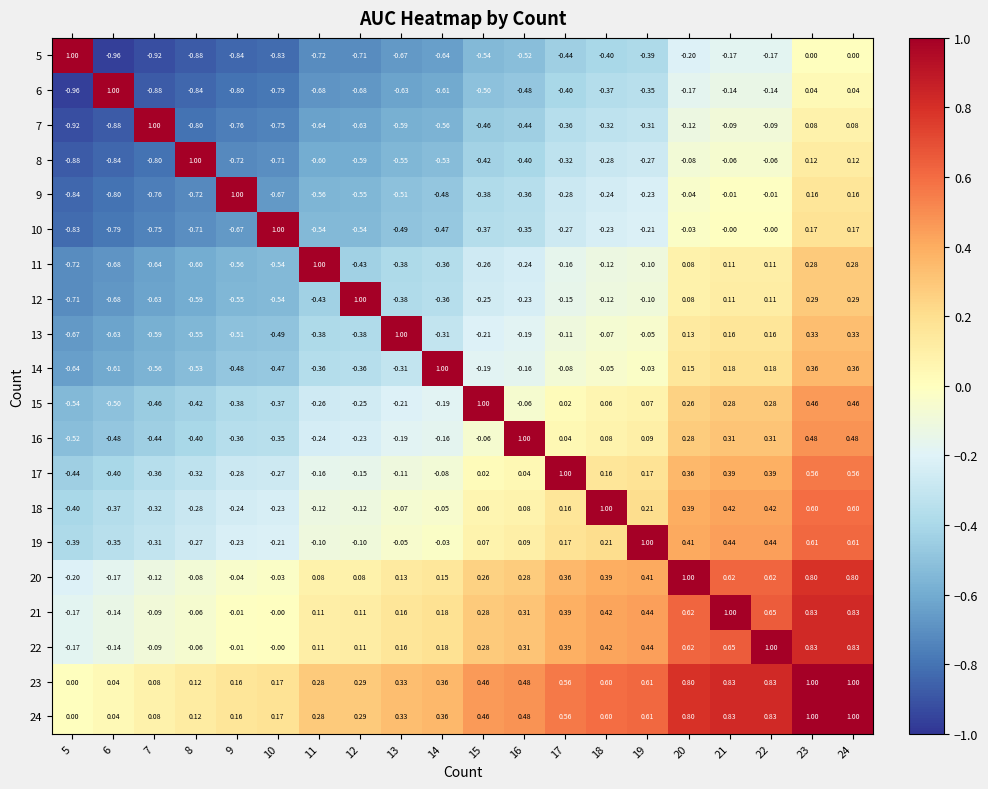

Is the value of 16 at 24 greater than the value of 15 at 14?

Yes